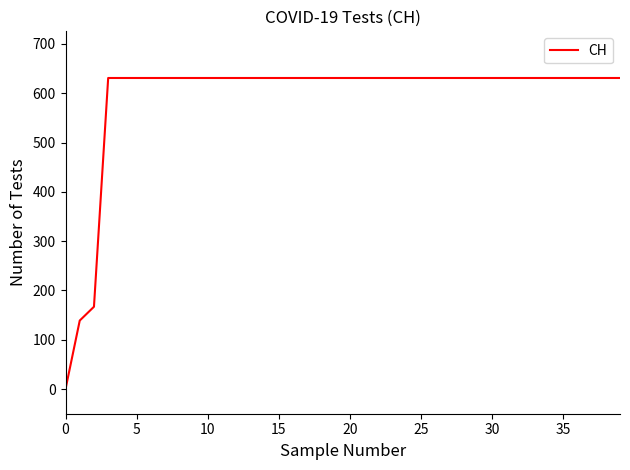

What is the maximum value shown in the chart?

631